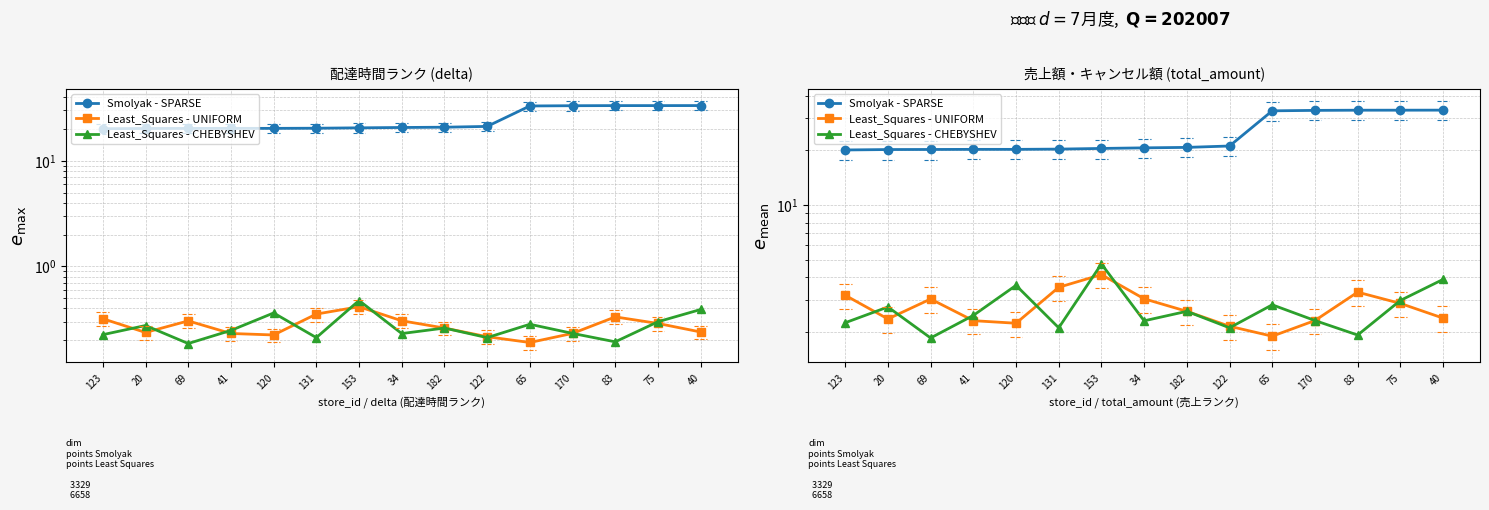

Rank the series by their maximum value, from lowest to highest.

Least_Squares - UNIFORM, Least_Squares - CHEBYSHEV, Smolyak - SPARSE